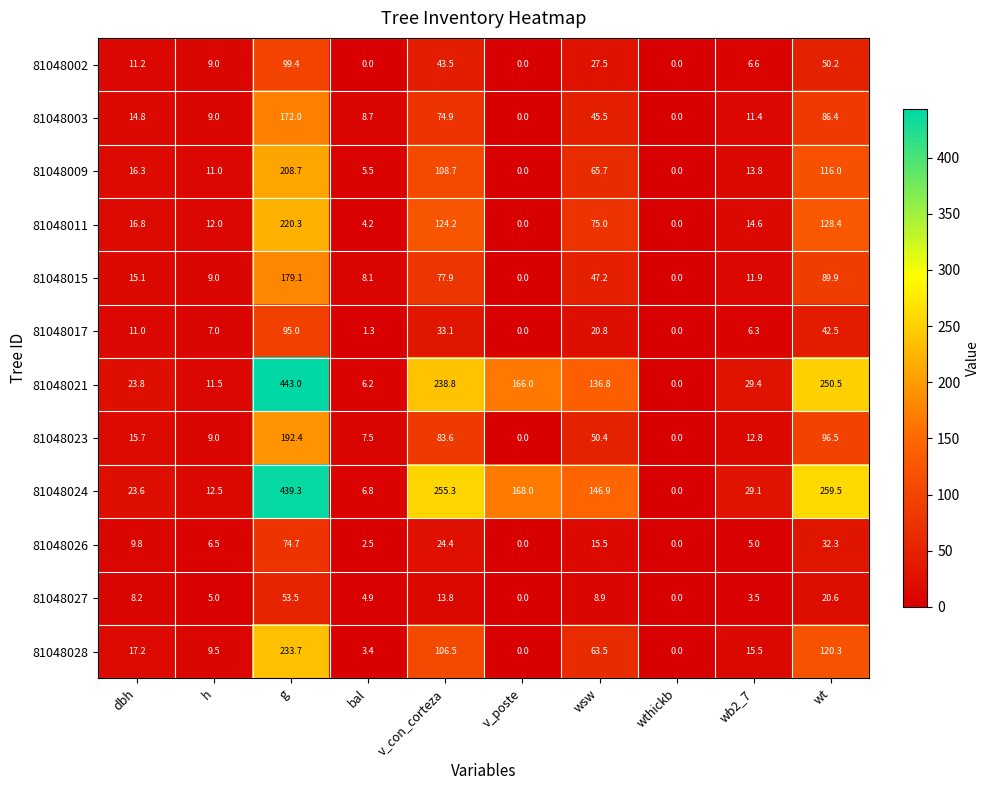

Which series changed the most between g and bal?

81048021